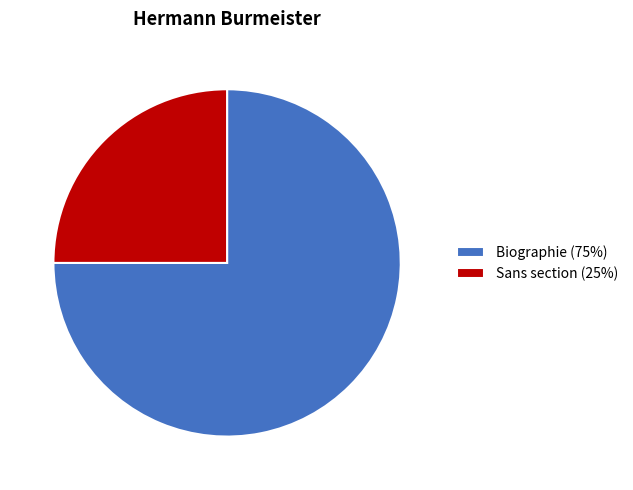

Count the number of slices in the pie.

2